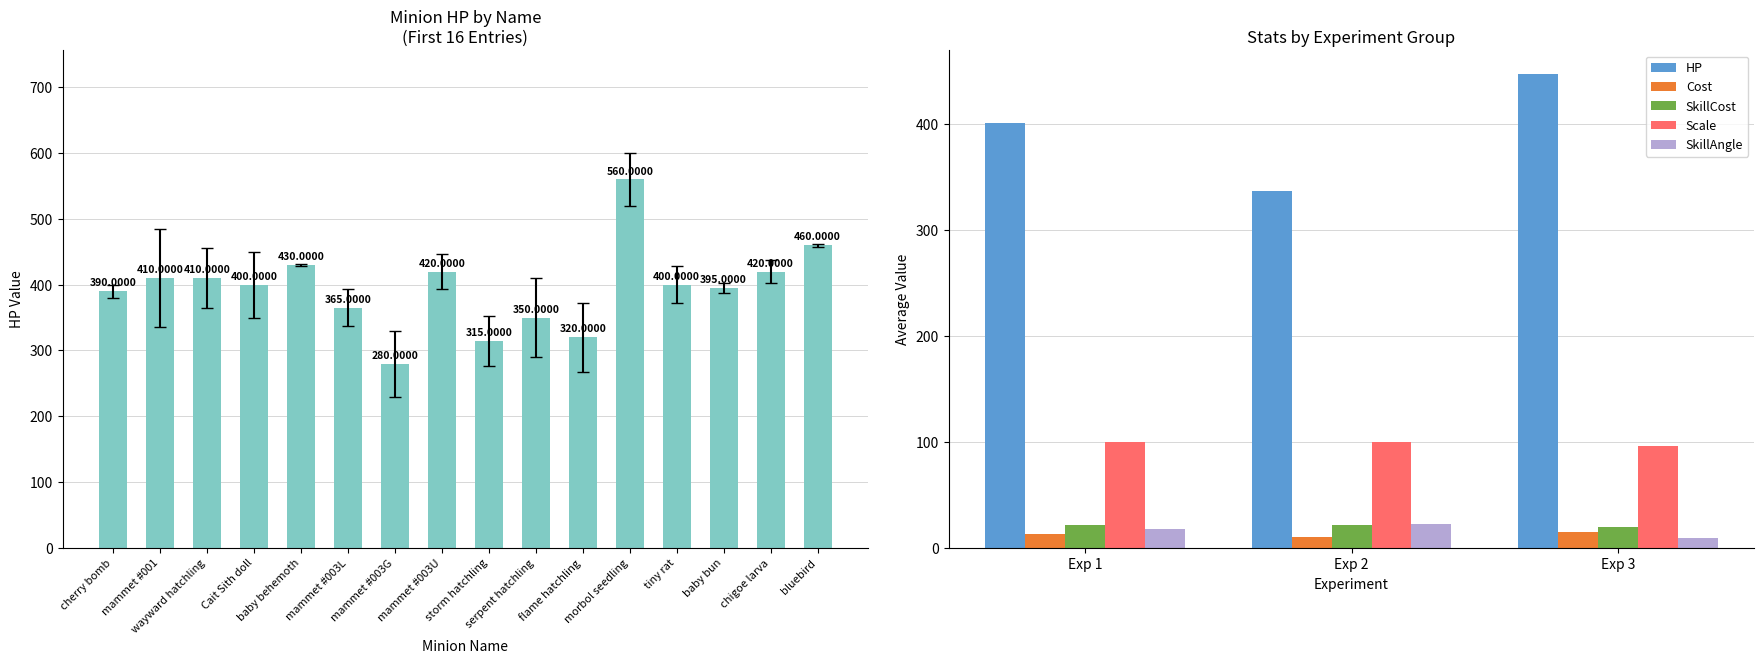

What is the lowest value of the SkillCost series?

20.0